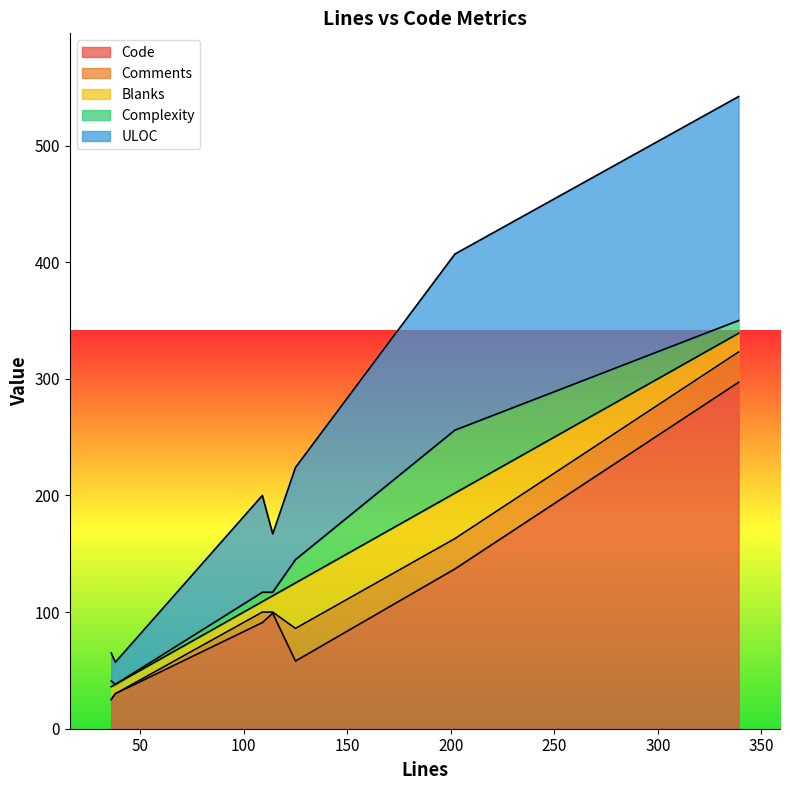

At parse.py, list the series in order from smallest to largest.

Complexity, Comments, Blanks, ULOC, Code